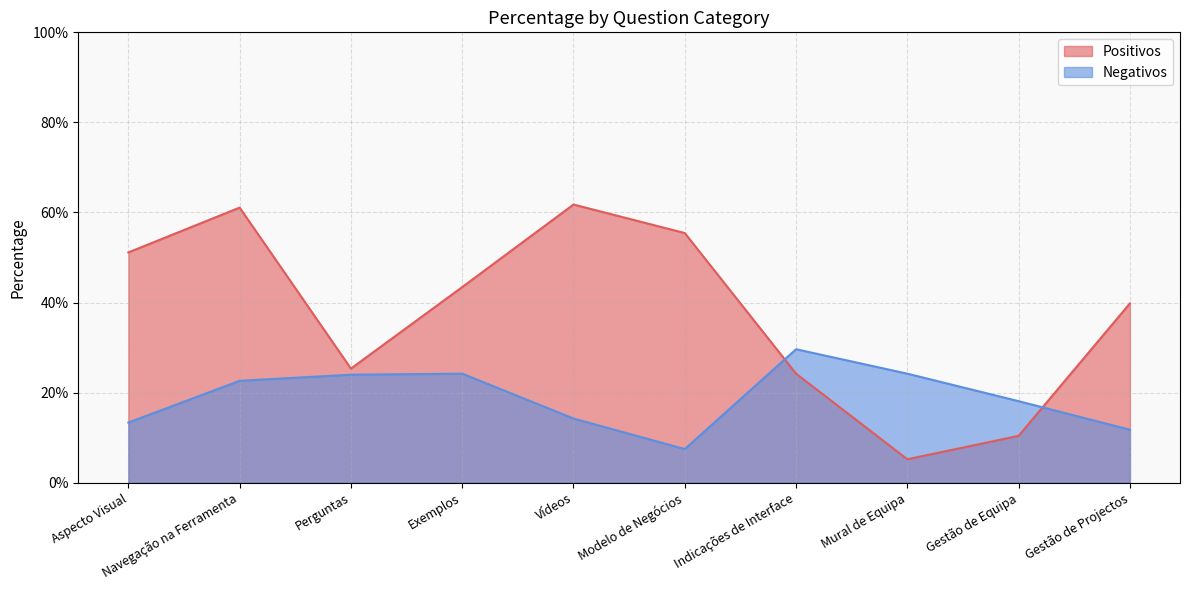

Does the chart have visible grid lines?

Yes